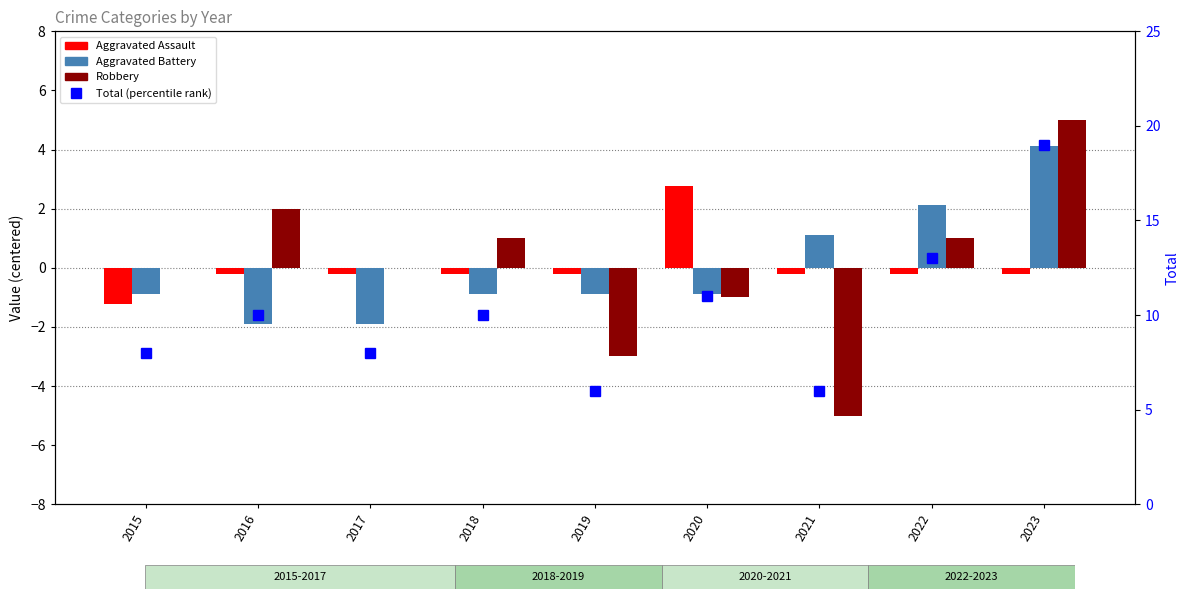

Read the Aggravated Battery value at 2023.

4.1